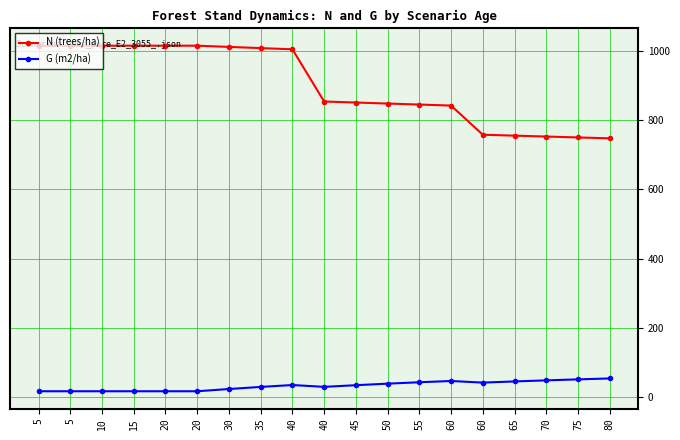

How many data points in G (m2/ha) are above 35?

10